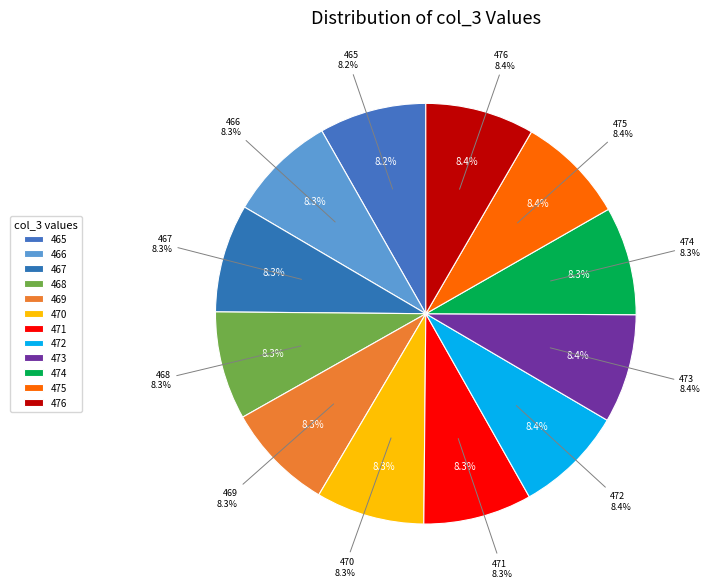

What is the smallest slice in the pie chart?

465